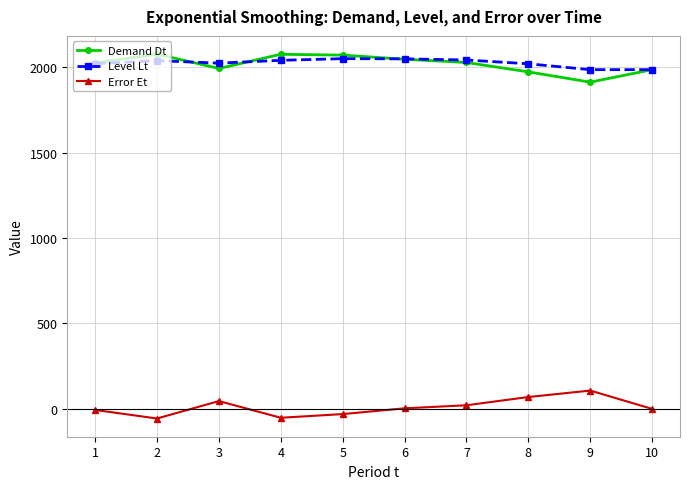

What is the minimum value shown in the chart?

-56.2